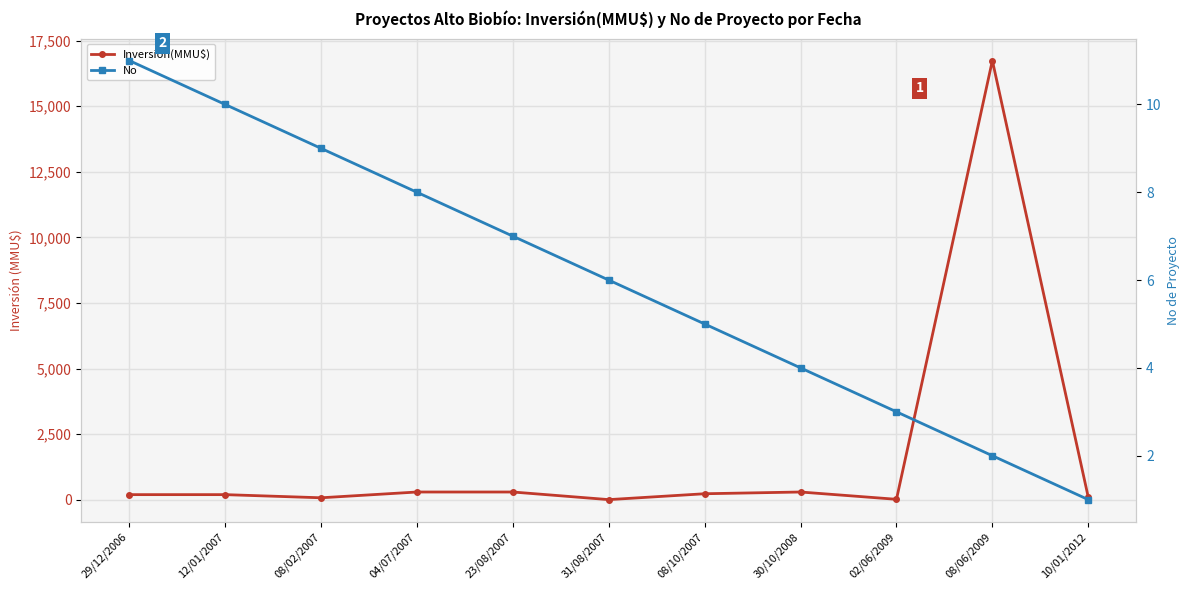

Is this an area chart (filled region under the line)?

No